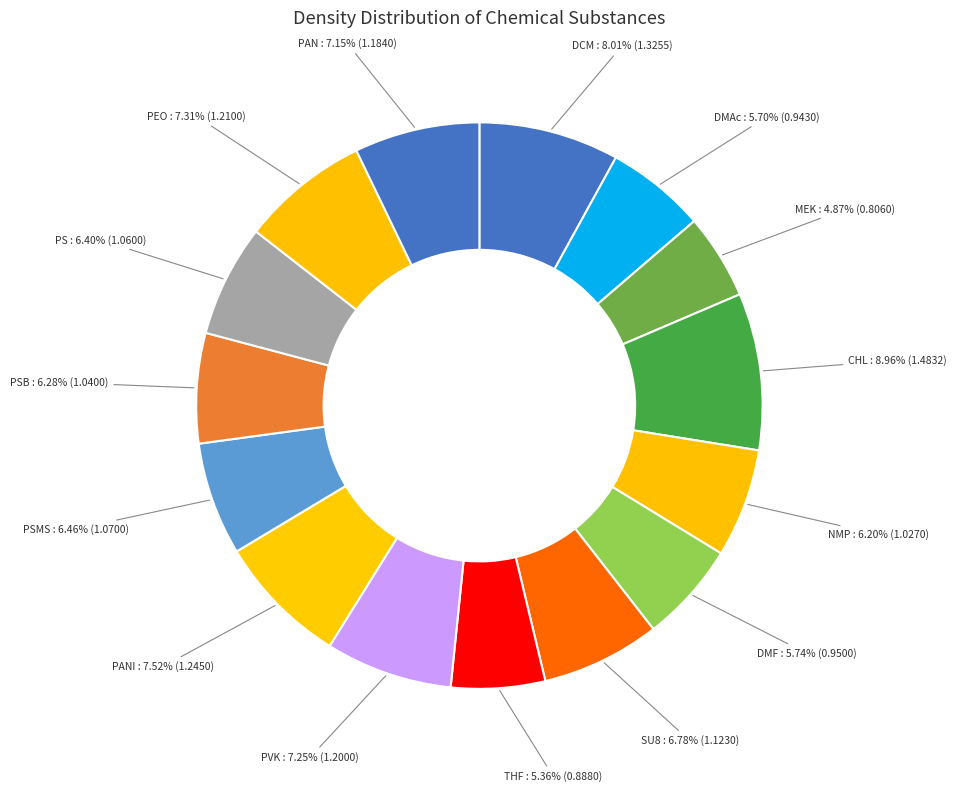

Approximately how many times larger is the value at PANI compared to CHL?

0.8